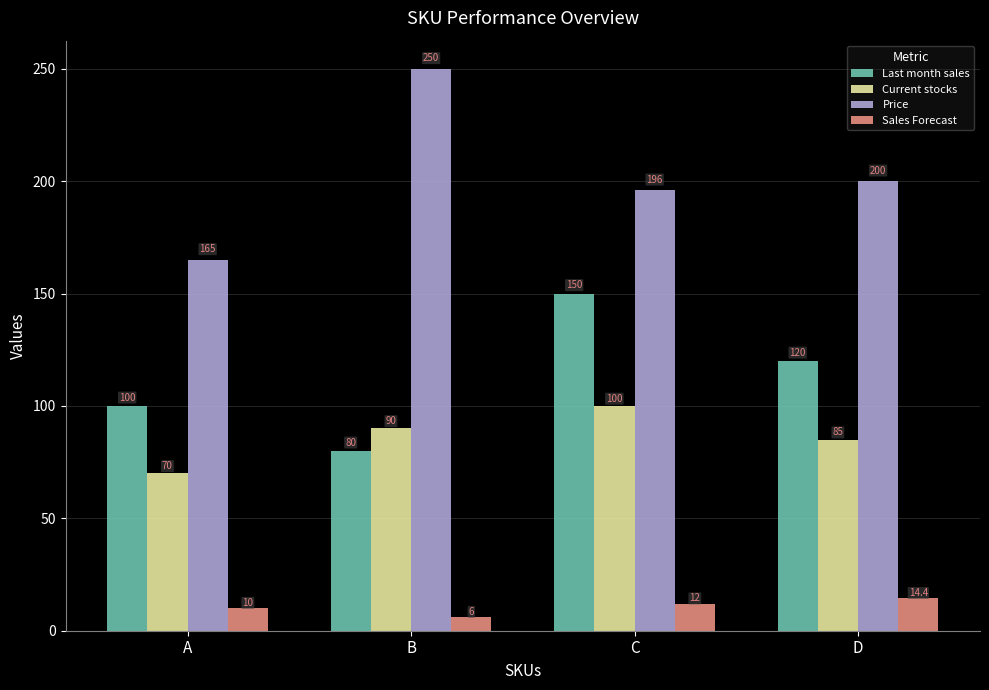

List the labels in order of Current stocks value, smallest first.

A, D, B, C